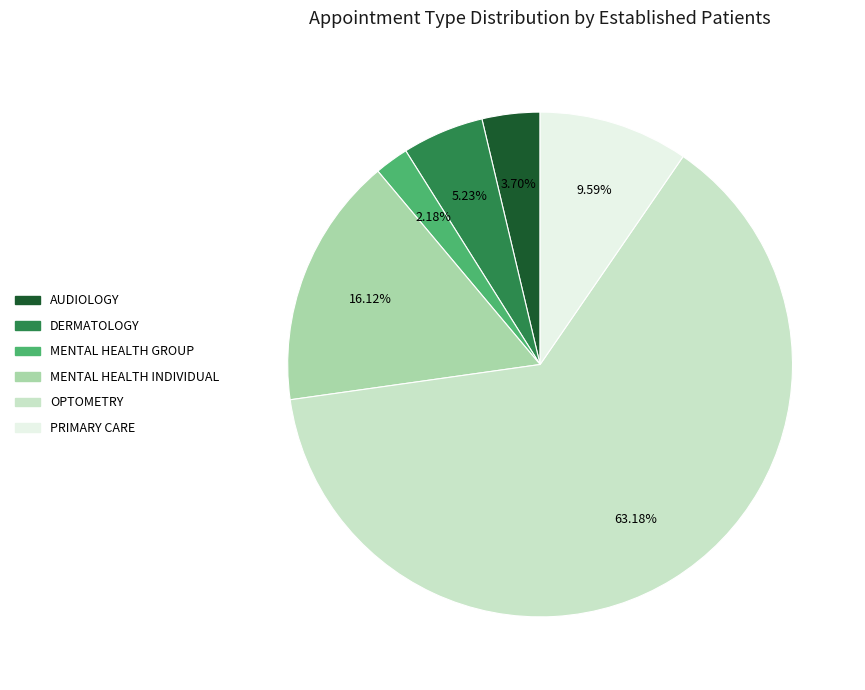

What is the ratio of the value at AUDIOLOGY to the value at PRIMARY CARE?

0.4